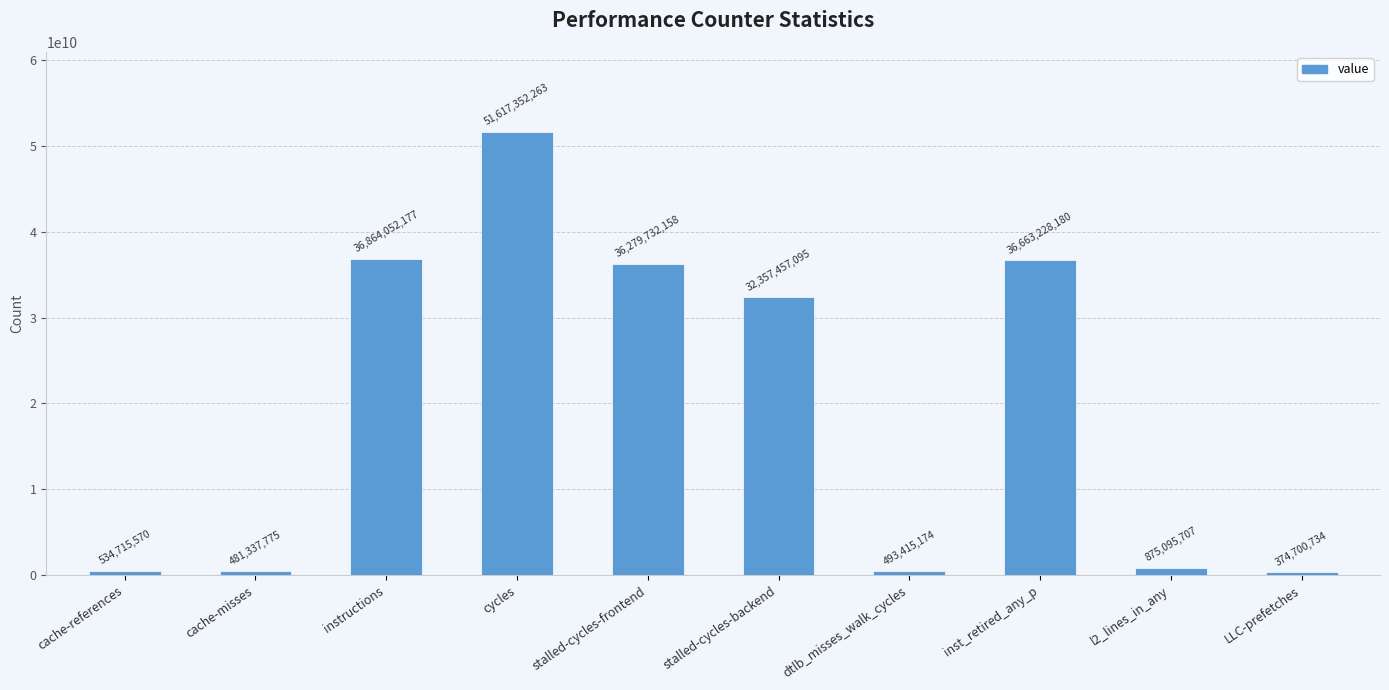

What is the difference between the values at cycles and instructions?

14753300086